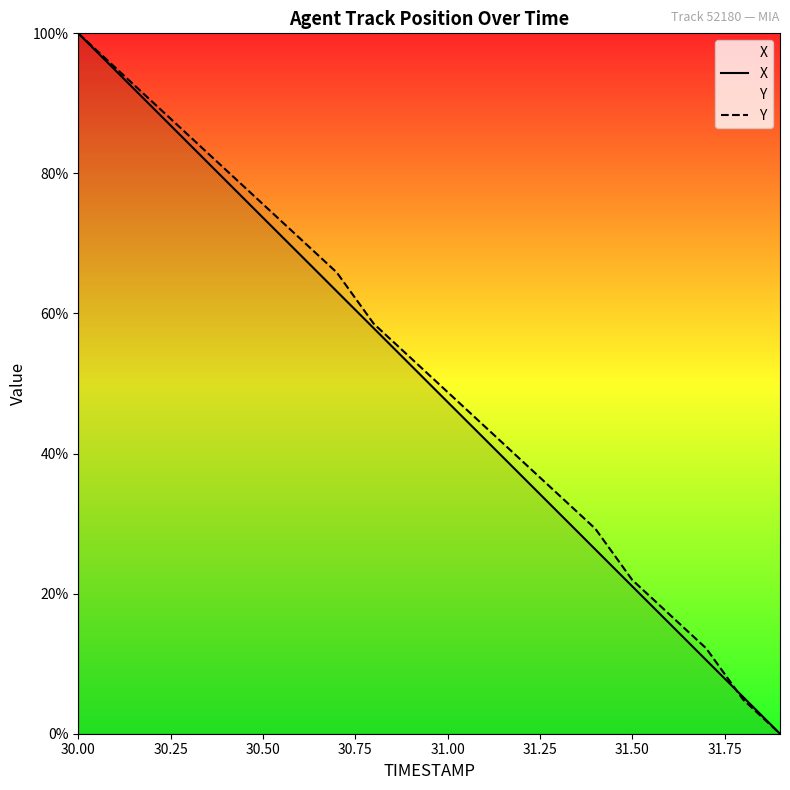

How many times do X and Y cross each other?

1